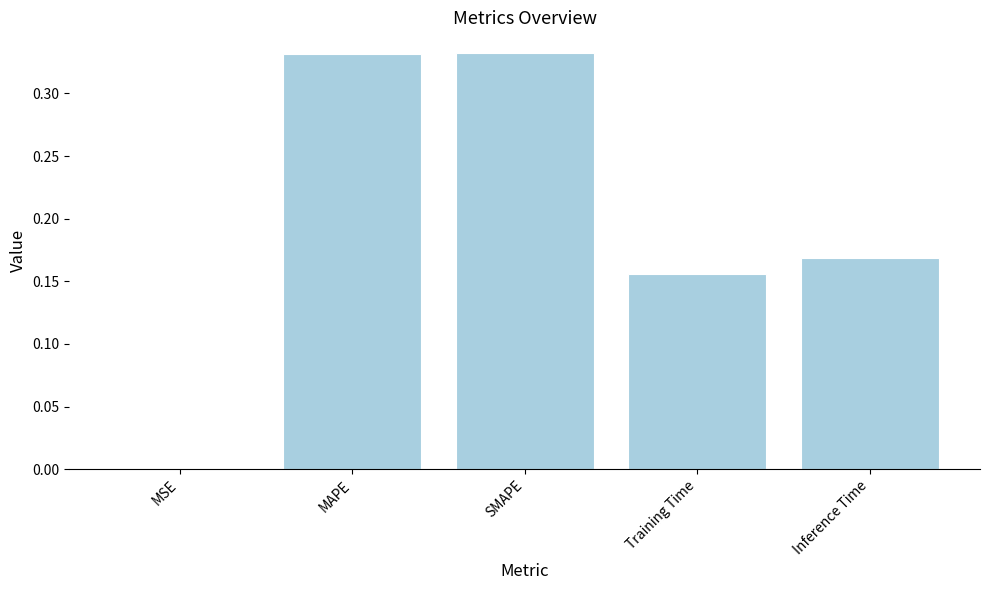

Is it true that the value at Inference Time is 0.0?

False